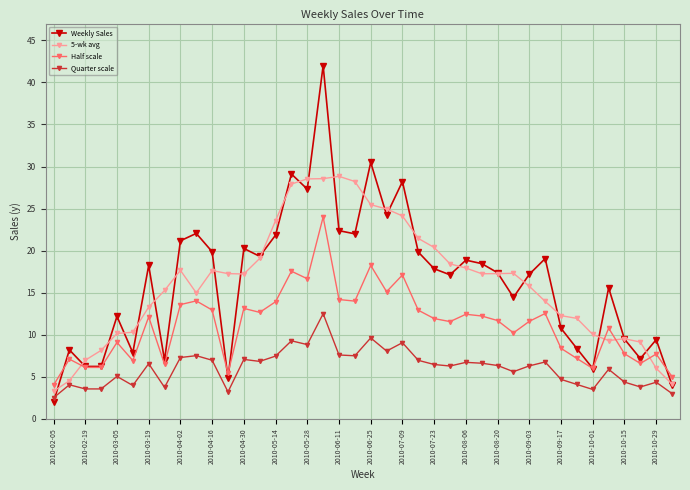

True or false: Quarter scale and 5-wk avg cross at least once.

False